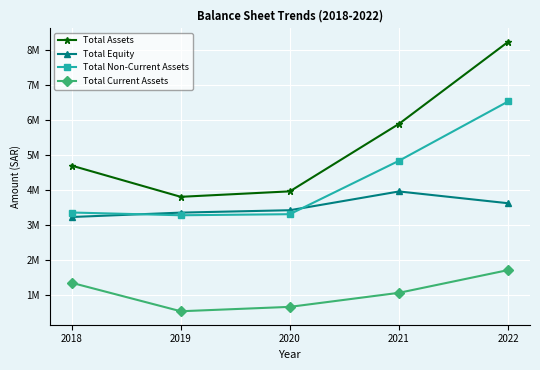

The value of Total Non-Current Assets at 2019 is 2273296. True or false?

False